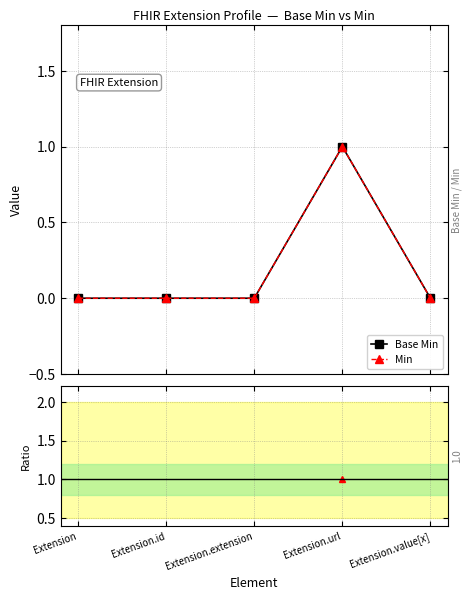

Between Extension.extension and Extension.url, which series saw the biggest shift?

Base Min